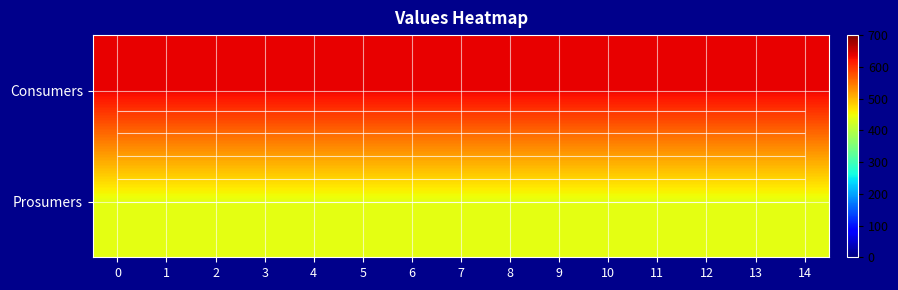

At 11, list the series in order from smallest to largest.

row_1, row_0